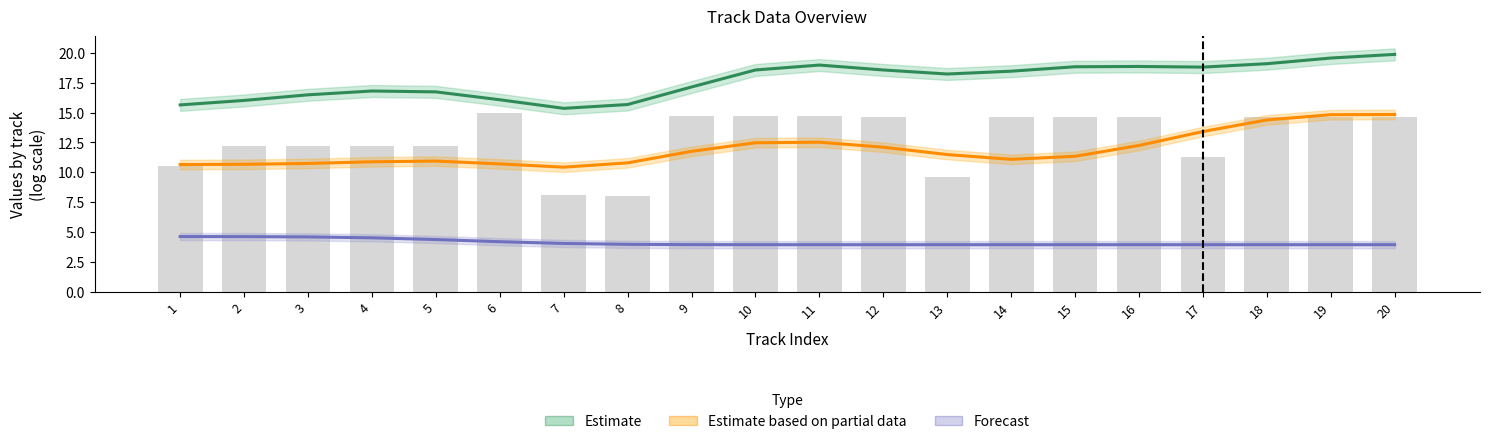

What is the maximum value shown in the chart?

19.9